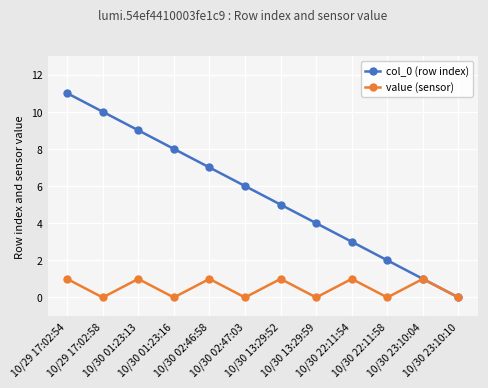

Which series changed the most between 10/29 17:02:58 and 10/30 02:47:03?

col_0 (row index)